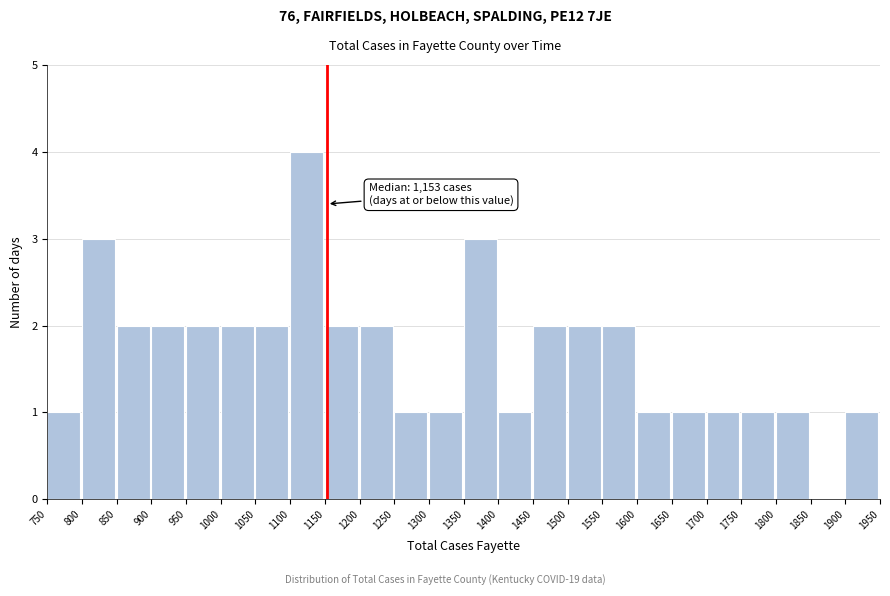

Over which range of the x-axis is the bar tallest?

1100 to 1150